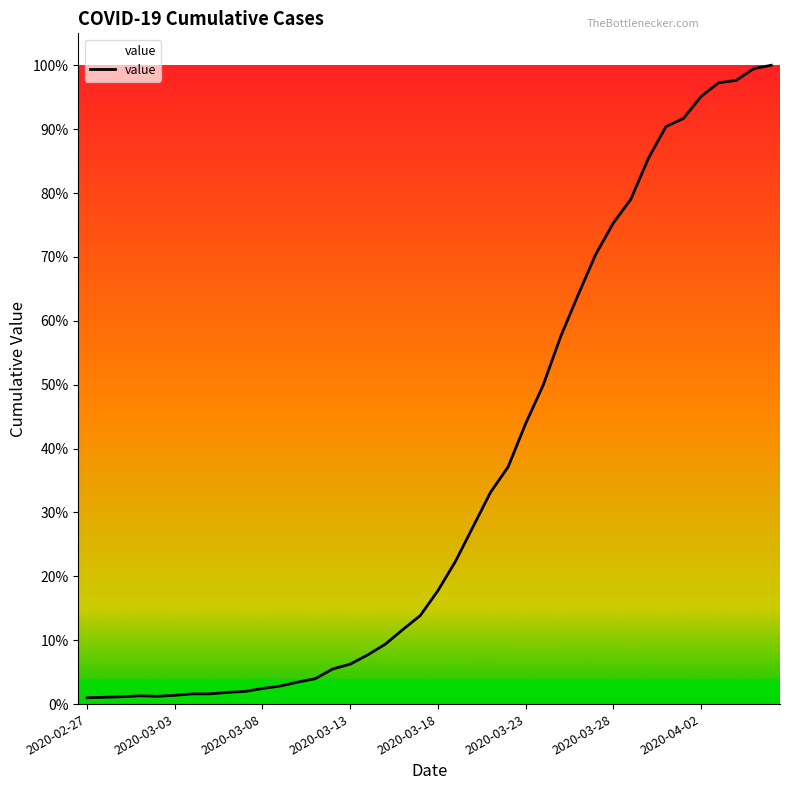

What is the sum of all values?

18584